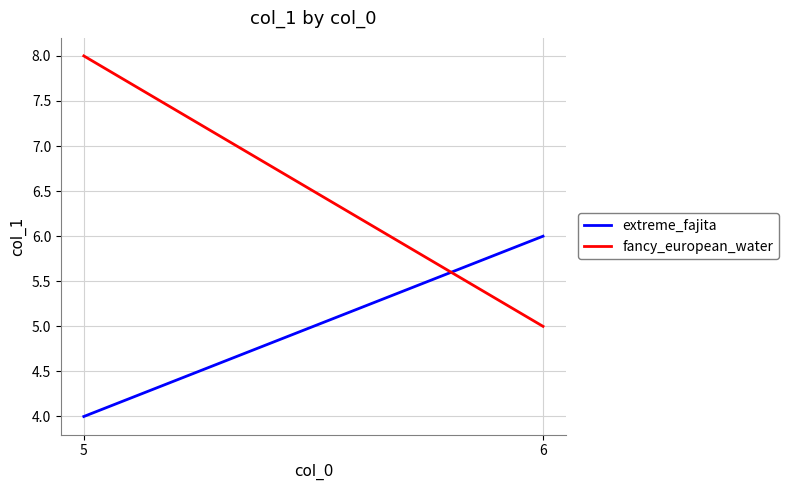

What is the spread (max minus min) of values at 6?

1